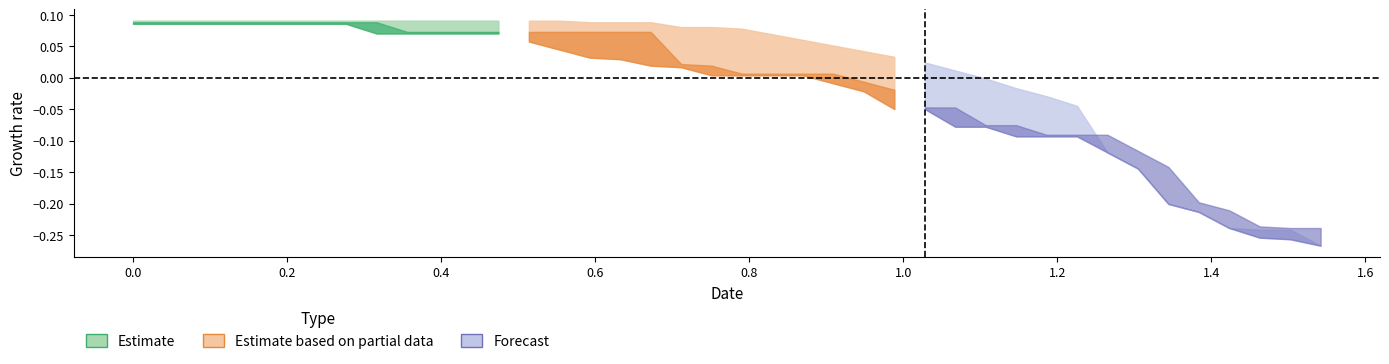

Is it true that plot_4 equals 0.6 at 10?

False